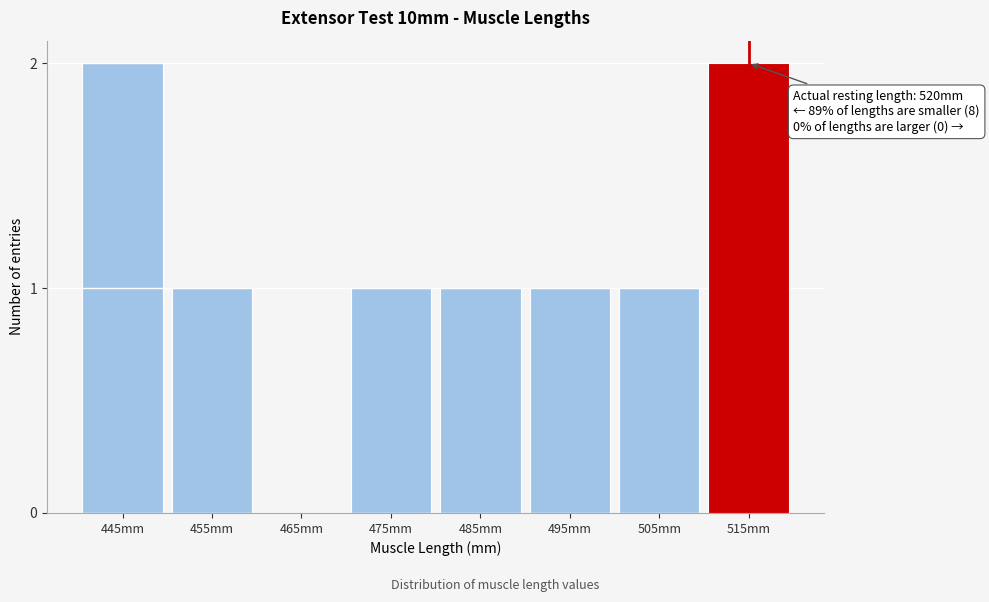

Reading left to right, extract all data points from this chart.

445mm=2	455mm=1	465mm=0	475mm=1	485mm=1	495mm=1	505mm=1	515mm=2